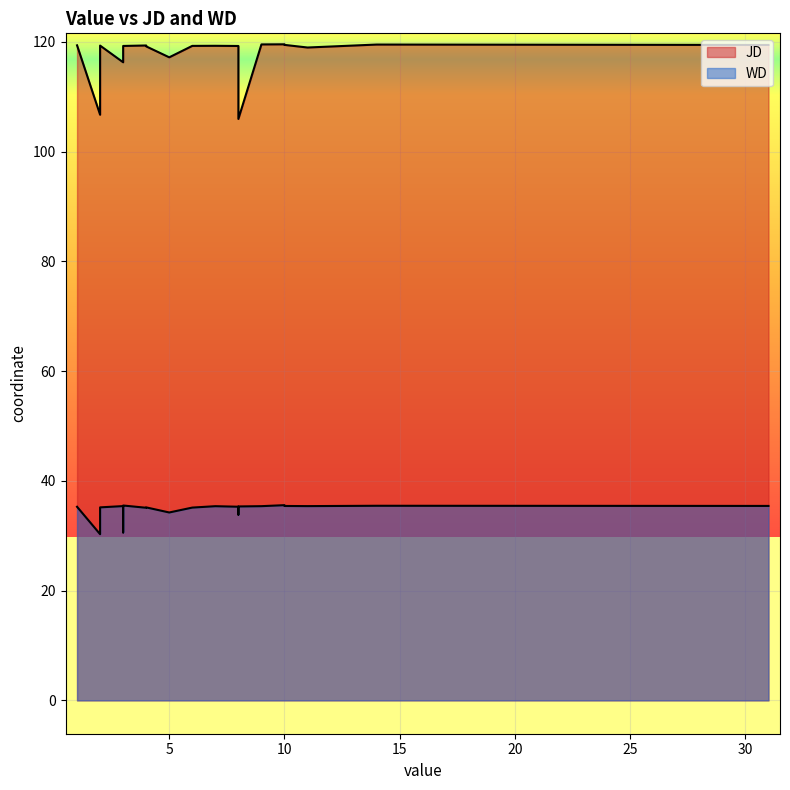

Rank the series by their maximum value, from highest to lowest.

JD, WD